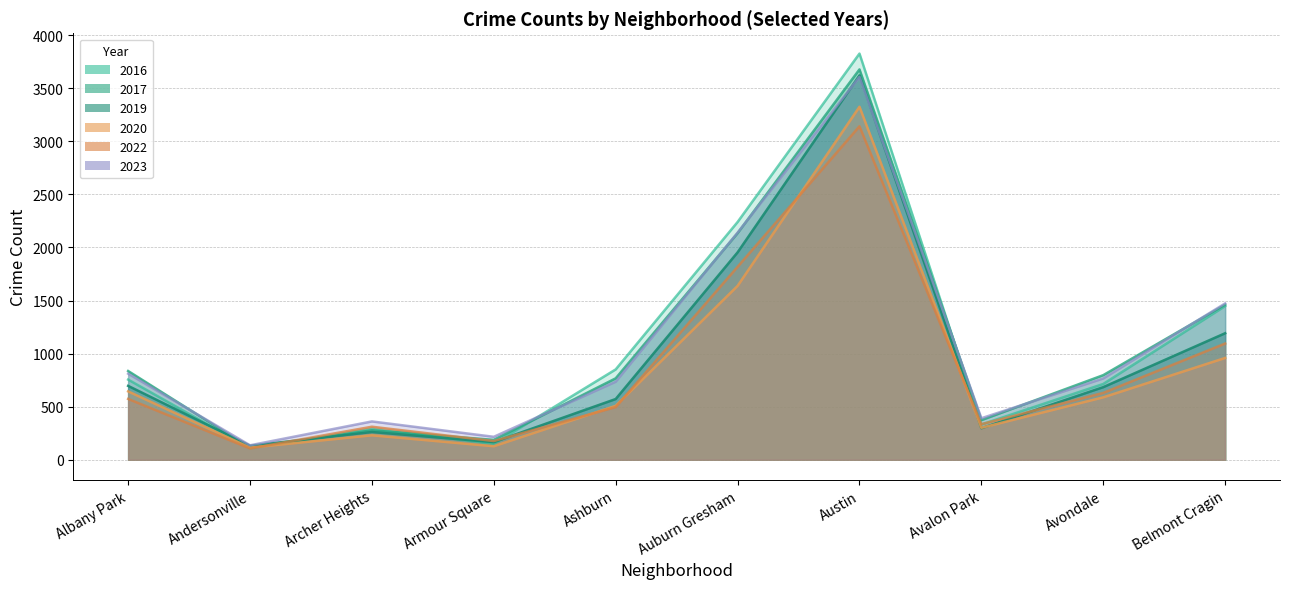

What is the label of the 2nd point from the right?

Avondale